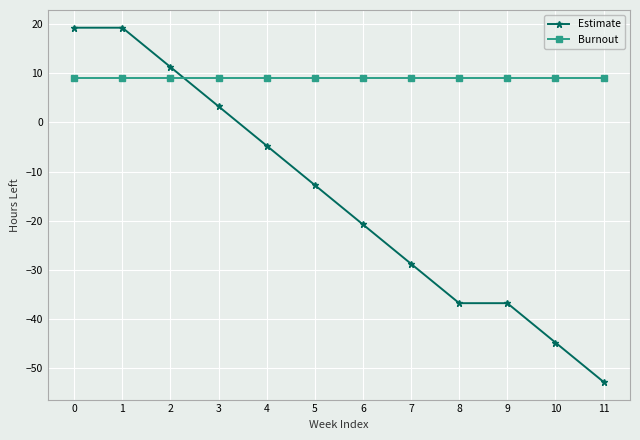

Is the value of Estimate at 5 greater than the value of Burnout at 8?

No